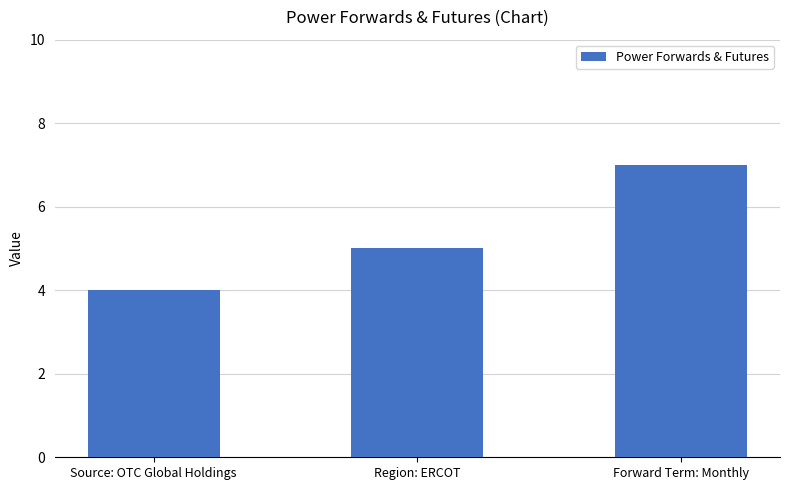

What is the label of the 3rd bar from the right?

Source: OTC Global Holdings